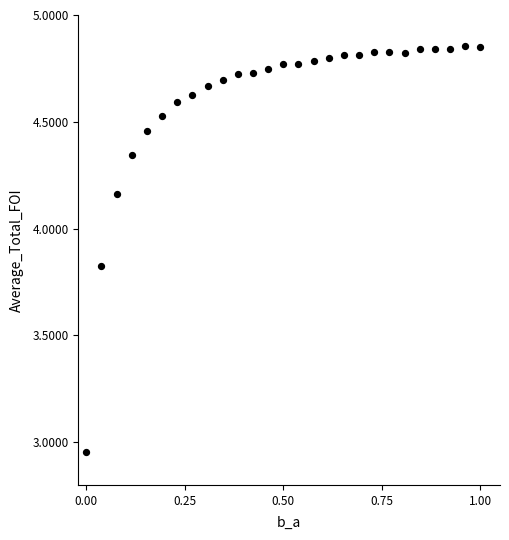

What is the range of Y values (max minus min)?

1.9